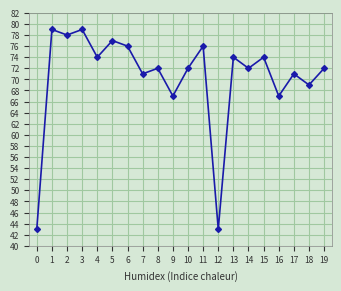

What is the change in value from 0 to 8?

+29